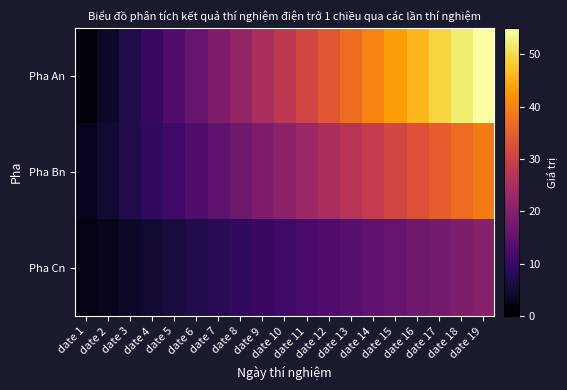

What is the spread (max minus min) of values at date 16?

29